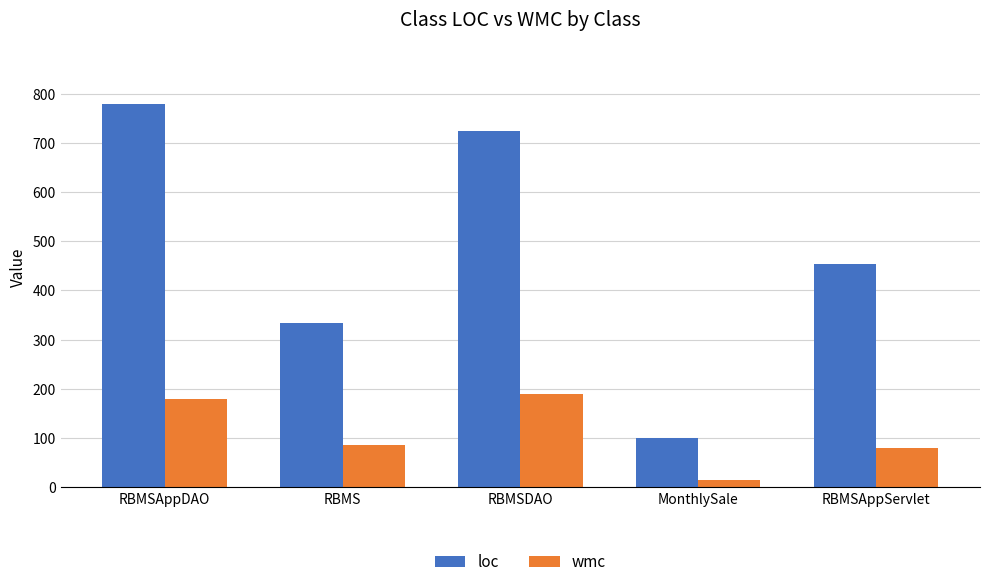

What is the sum of all wmc values?

546